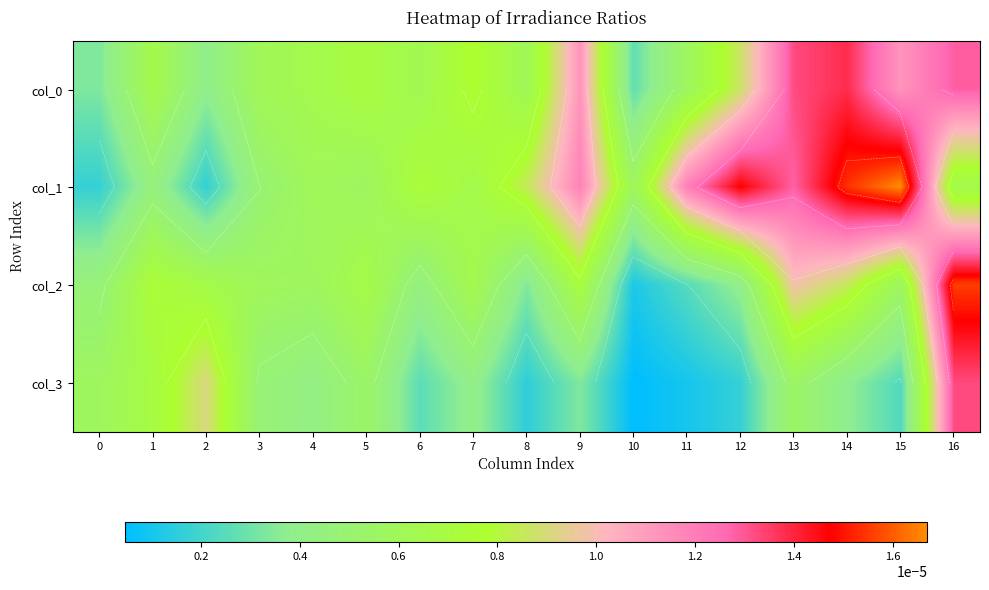

The col_2 series shows 0.0 at 6. True or false?

False